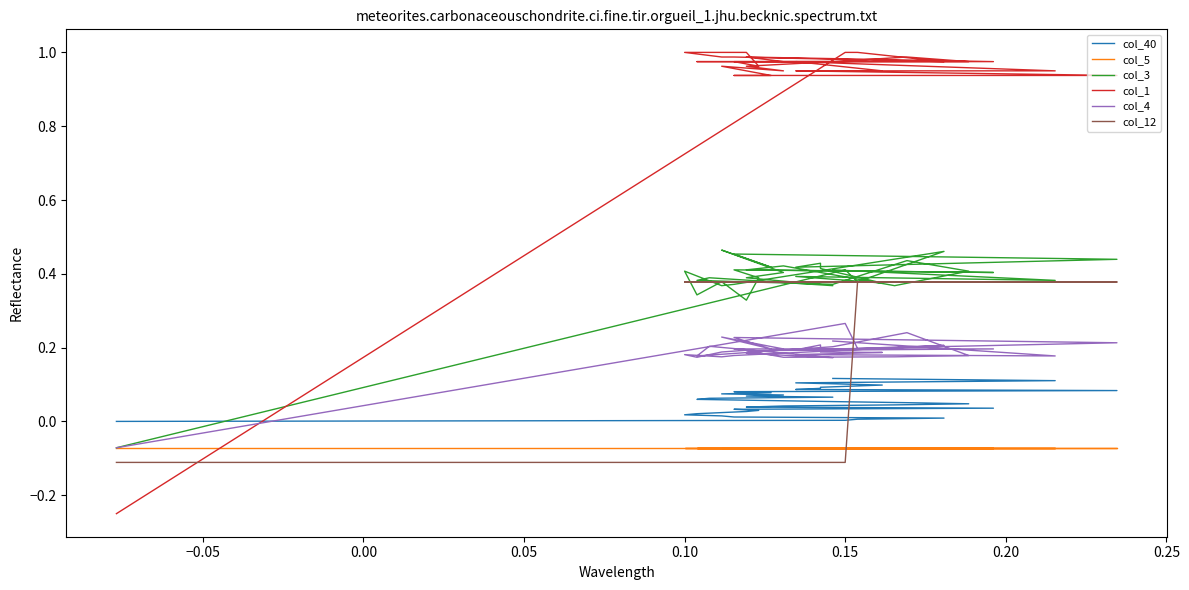

Which series has the largest total across all categories?

col_1